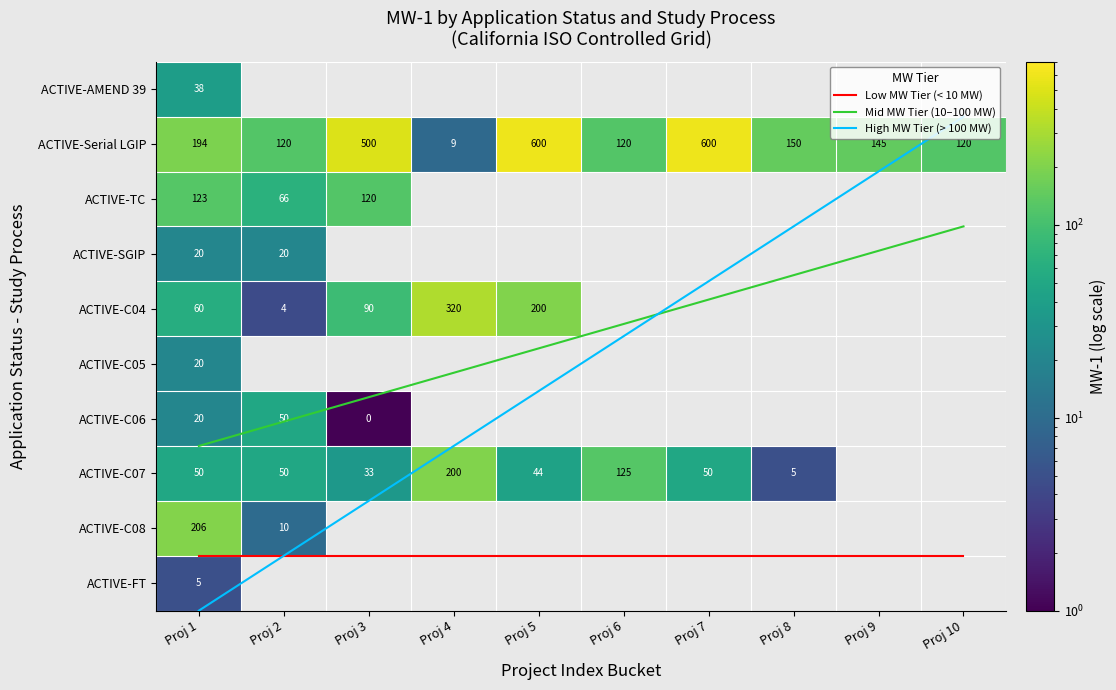

How many positive values does the ACTIVE-SGIP series have?

2